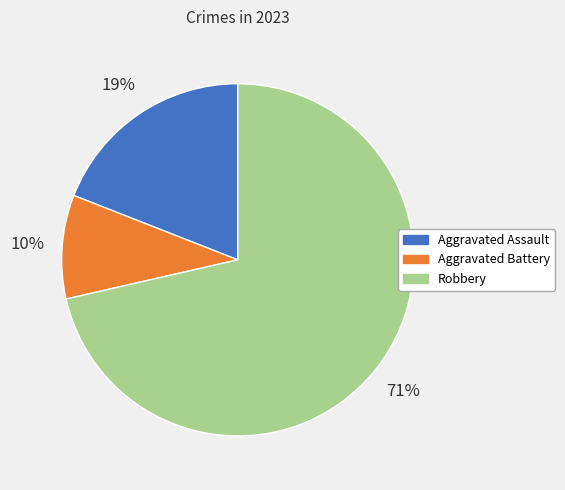

What is the smallest slice in the pie chart?

Aggravated Battery